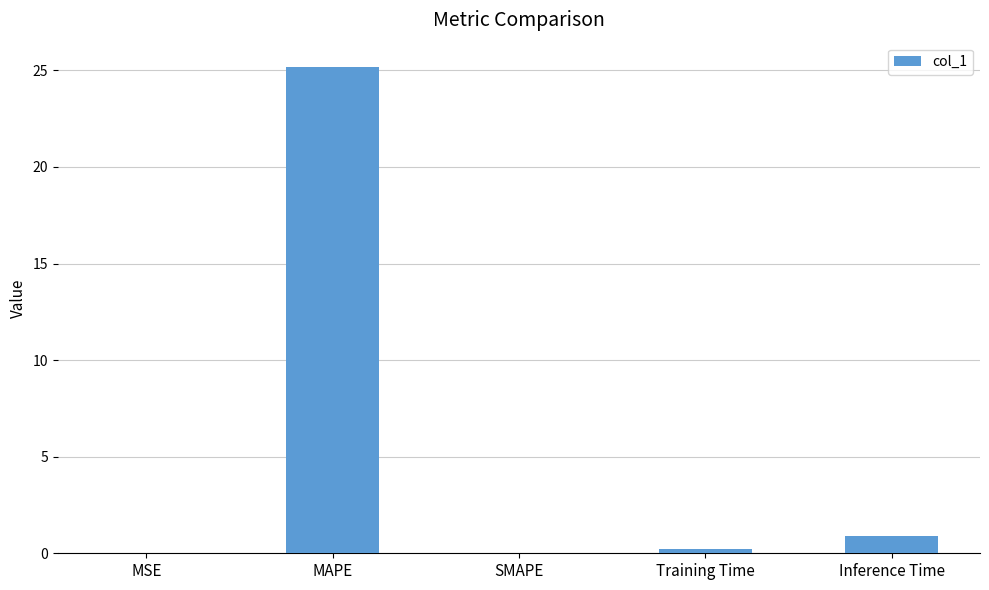

What is the sum of the values at SMAPE and MAPE?

25.2